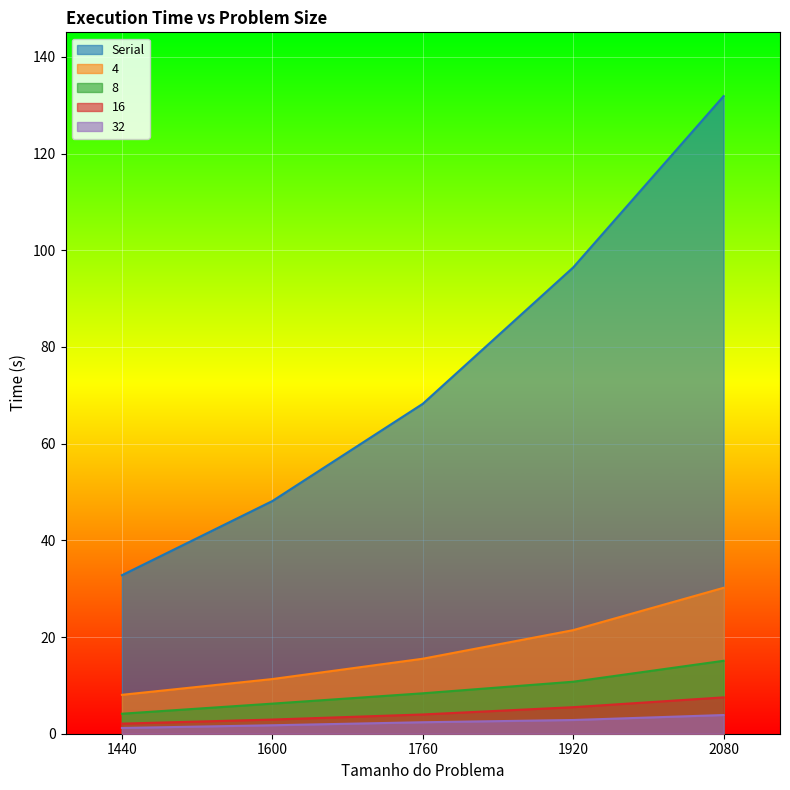

Does the chart display data point markers on the line(s)?

No